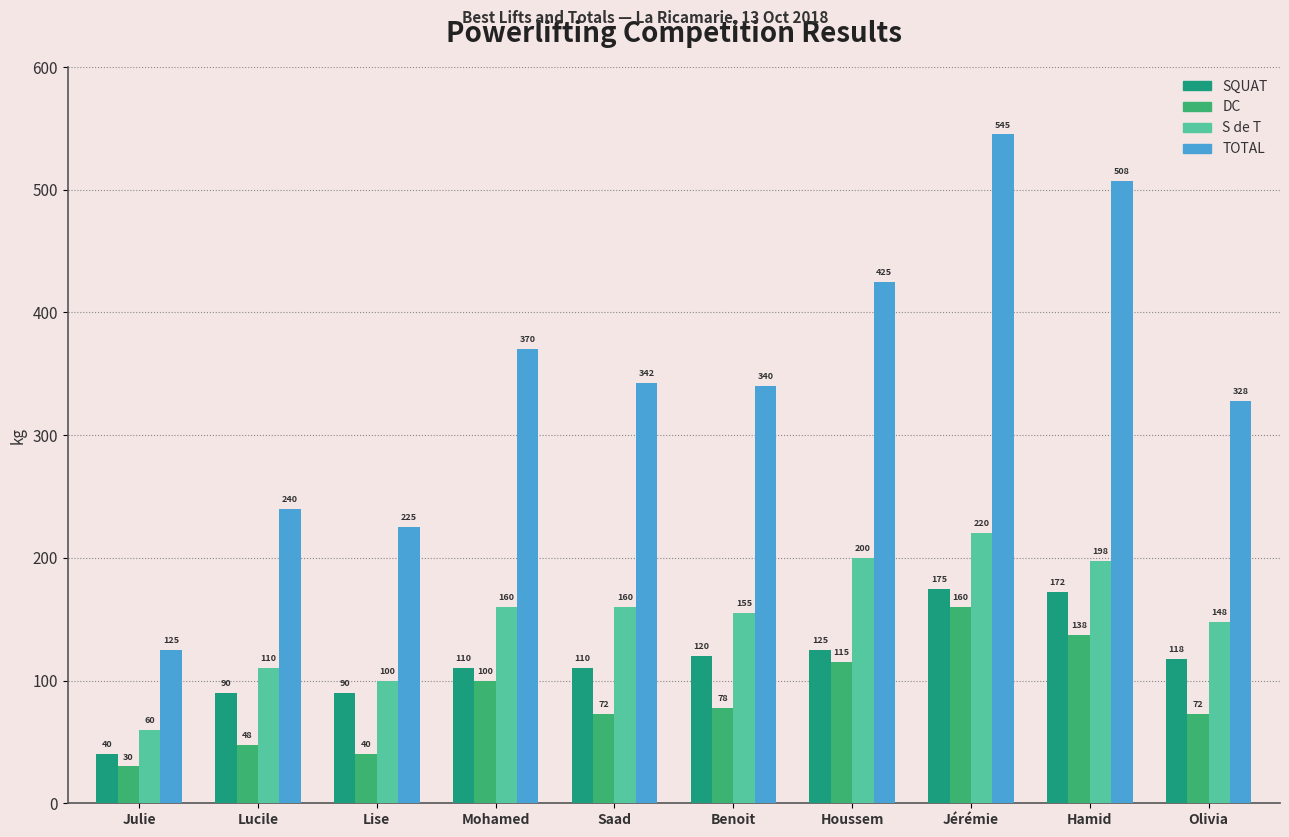

Where is TOTAL nearest to the value 335?

Benoit